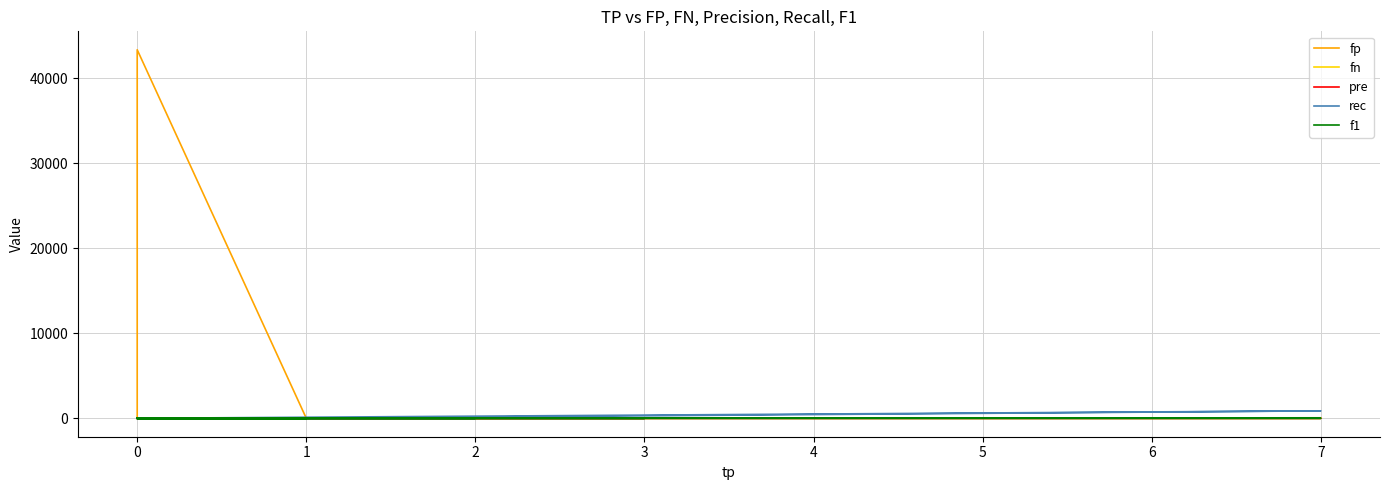

True or false: f1 has more than 2 interior local peaks.

True